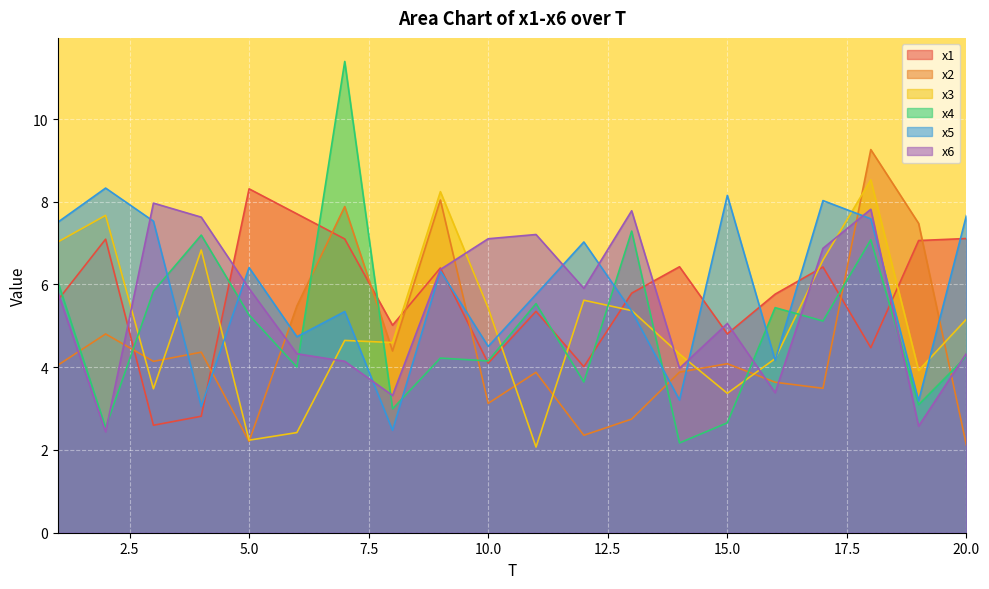

Reading left to right, transcribe all the data shown in this chart.

x1: 5.6	7.1	2.6	2.8	8.3	7.7	7.1	5.0	6.4	4.1	5.4	4.0	5.8	6.4	4.8	5.8	6.4	4.5	7.1	7.1
x2: 4.0	4.8	4.1	4.4	2.2	5.5	7.9	4.4	8.0	3.1	3.9	2.4	2.7	3.9	4.1	3.6	3.5	9.3	7.5	2.1
x3: 7.0	7.7	3.5	6.8	2.2	2.4	4.6	4.6	8.2	5.4	2.1	5.6	5.4	4.3	3.4	4.2	6.6	8.5	3.9	5.2
x4: 6.1	2.5	5.8	7.2	5.3	4.0	11.4	3.0	4.2	4.2	5.5	3.6	7.3	2.2	2.7	5.4	5.1	7.1	3.1	4.3
x5: 7.5	8.3	7.5	3.1	6.4	4.7	5.3	2.5	6.3	4.5	5.8	7.0	5.4	3.2	8.2	4.2	8.0	7.6	3.2	7.7
x6: 5.8	2.4	8.0	7.6	5.9	4.3	4.1	3.3	6.4	7.1	7.2	5.9	7.8	4.0	5.1	3.4	6.9	7.8	2.6	4.3